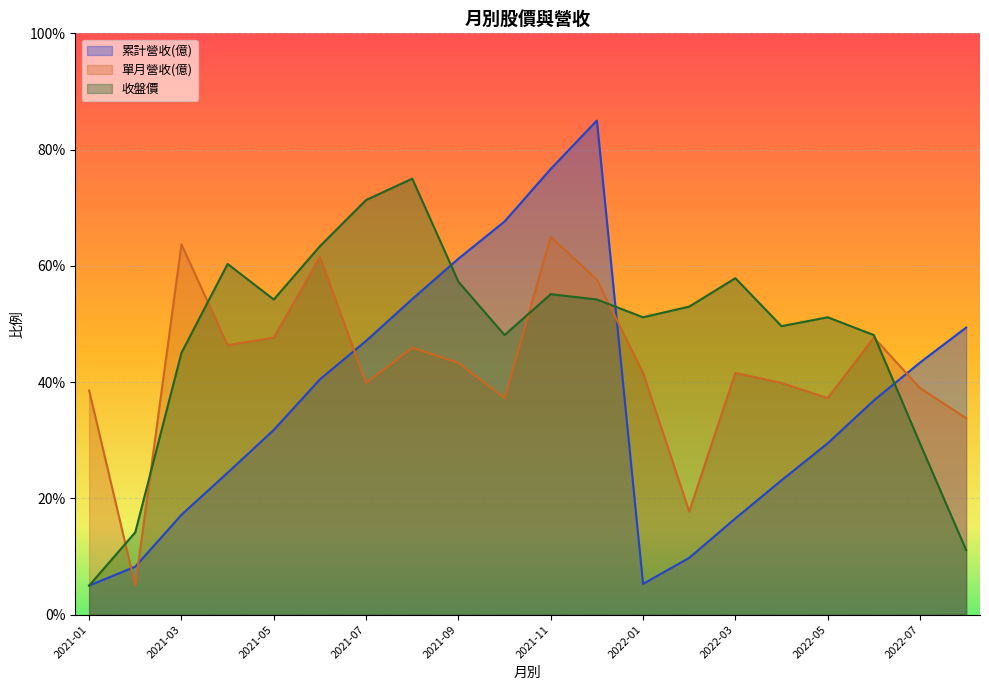

What is the lowest value of the 單月營收(億) series?

5.0